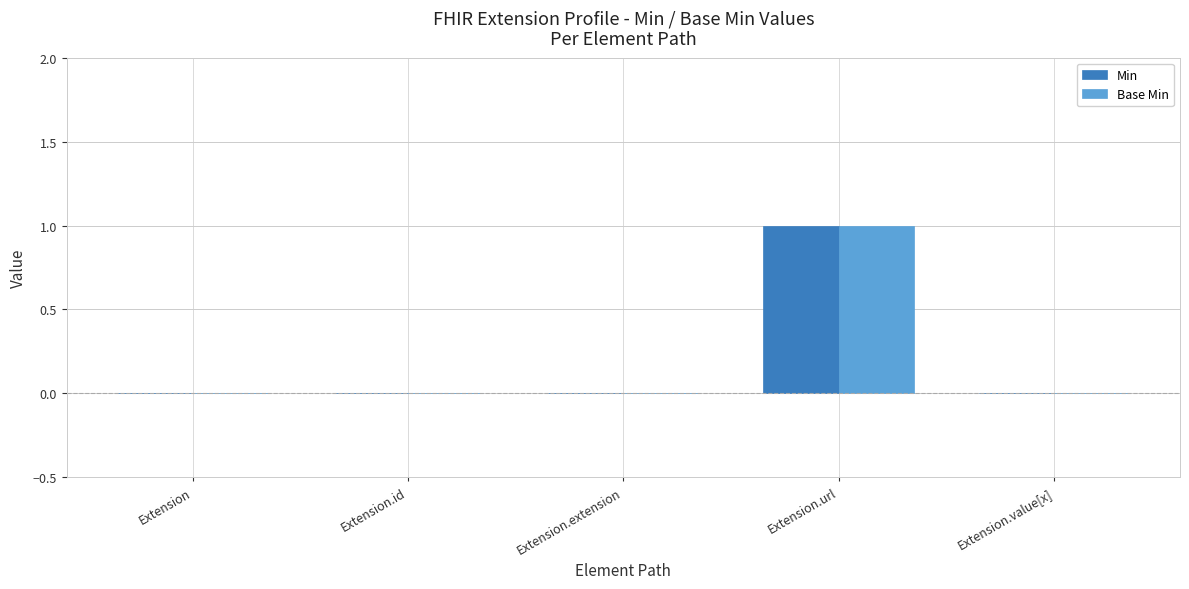

Which label corresponds to the largest value in the chart?

Extension.url